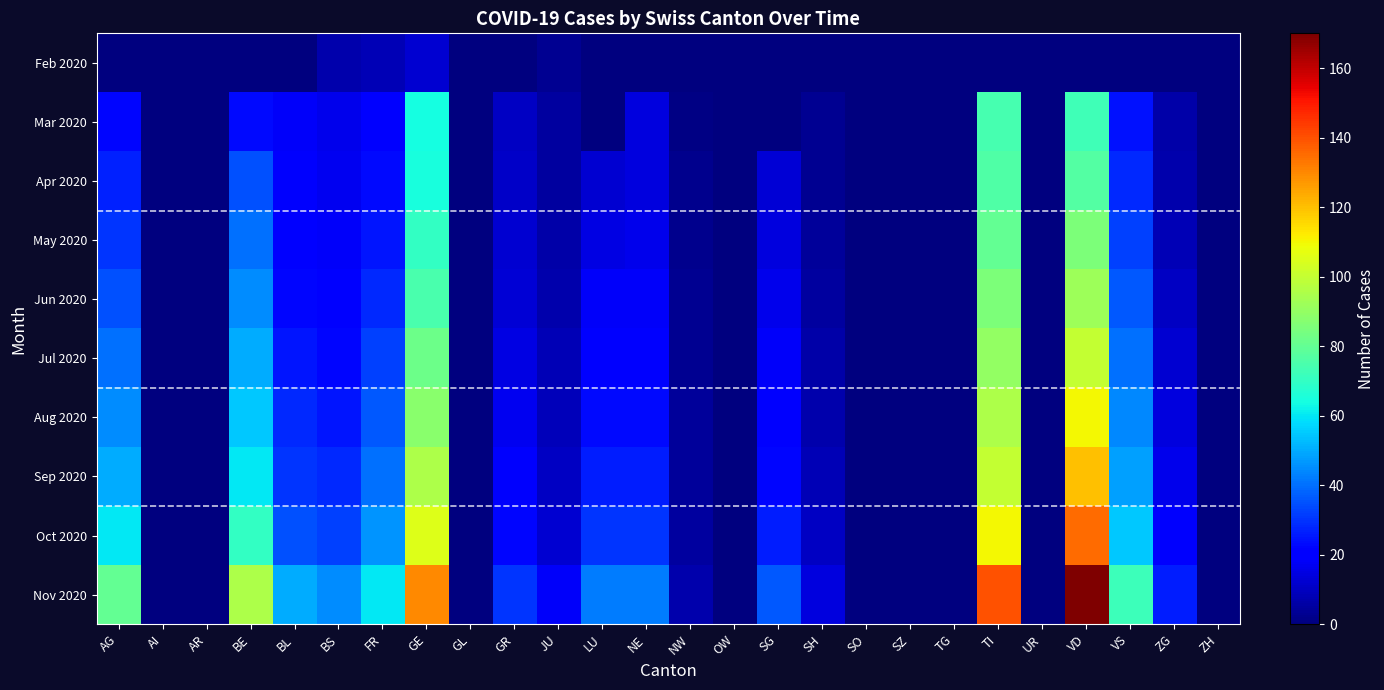

Which series changed the most between LU and NW?

Nov 2020